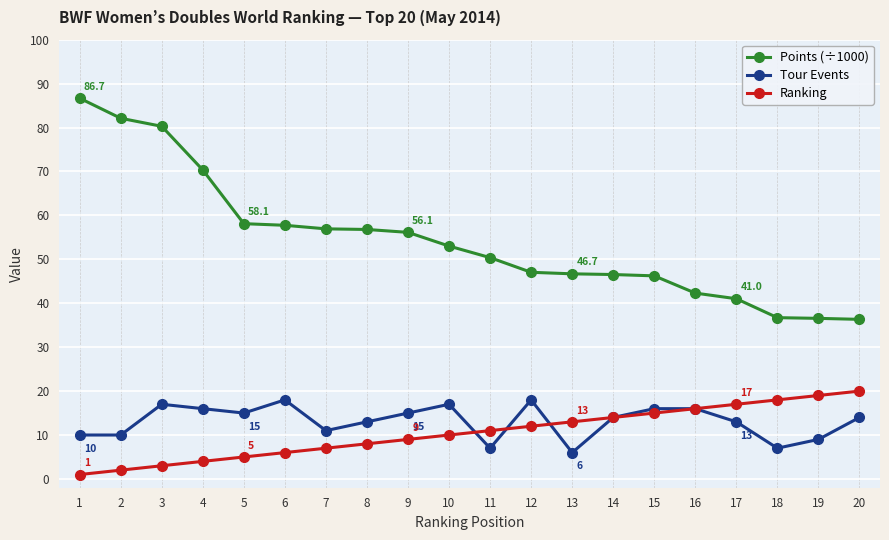

How many series are shown in this chart?

3